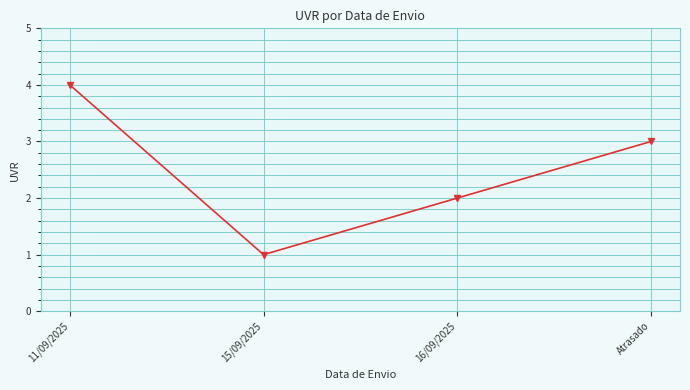

What is the minimum value shown in the chart?

1